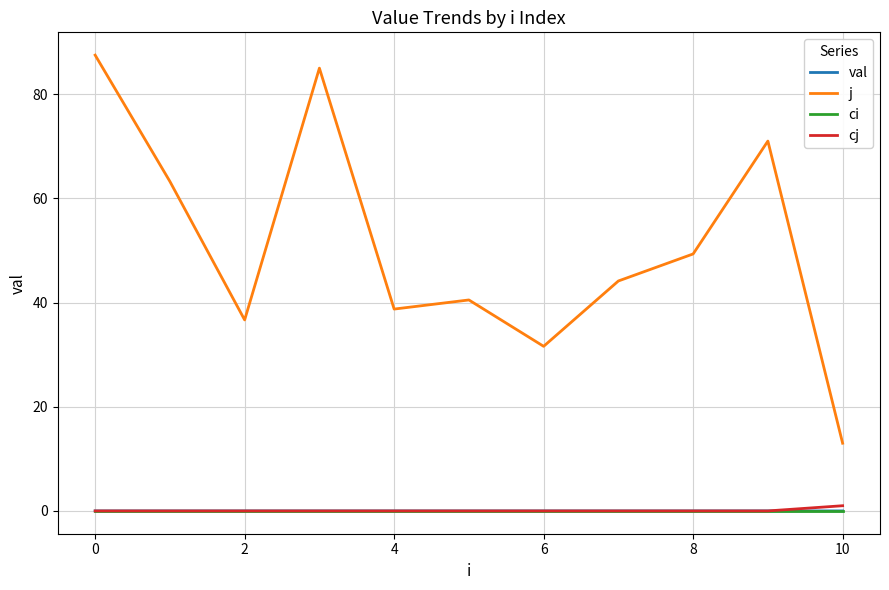

Does the chart have visible grid lines?

Yes